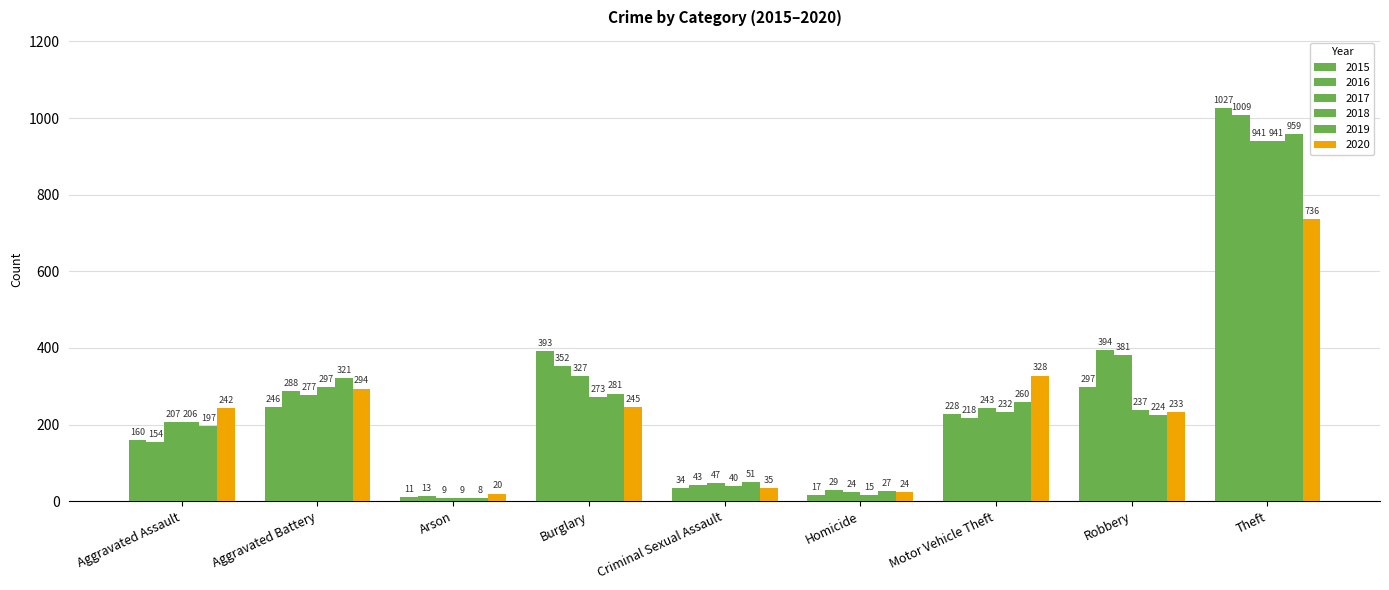

List the labels in order of 2018 value, largest first.

Theft, Aggravated Battery, Burglary, Robbery, Motor Vehicle Theft, Aggravated Assault, Criminal Sexual Assault, Homicide, Arson